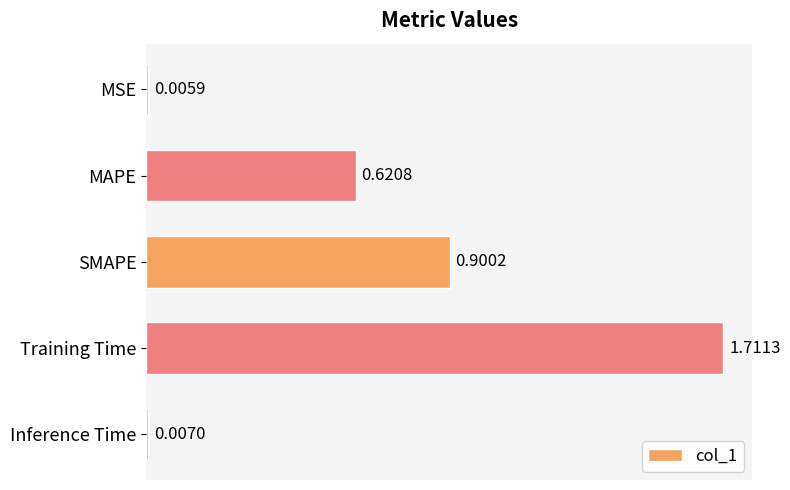

What is the sum of all values?

3.2